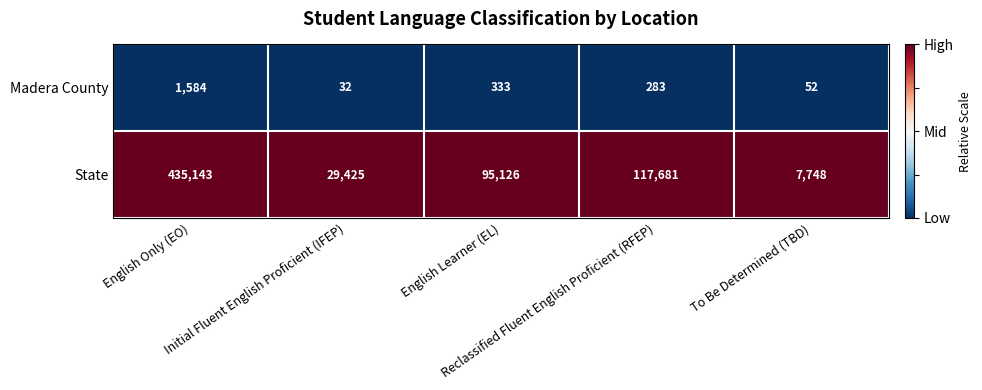

What is the difference between the highest and lowest values at Reclassified Fluent English Proficient (RFEP)?

117398